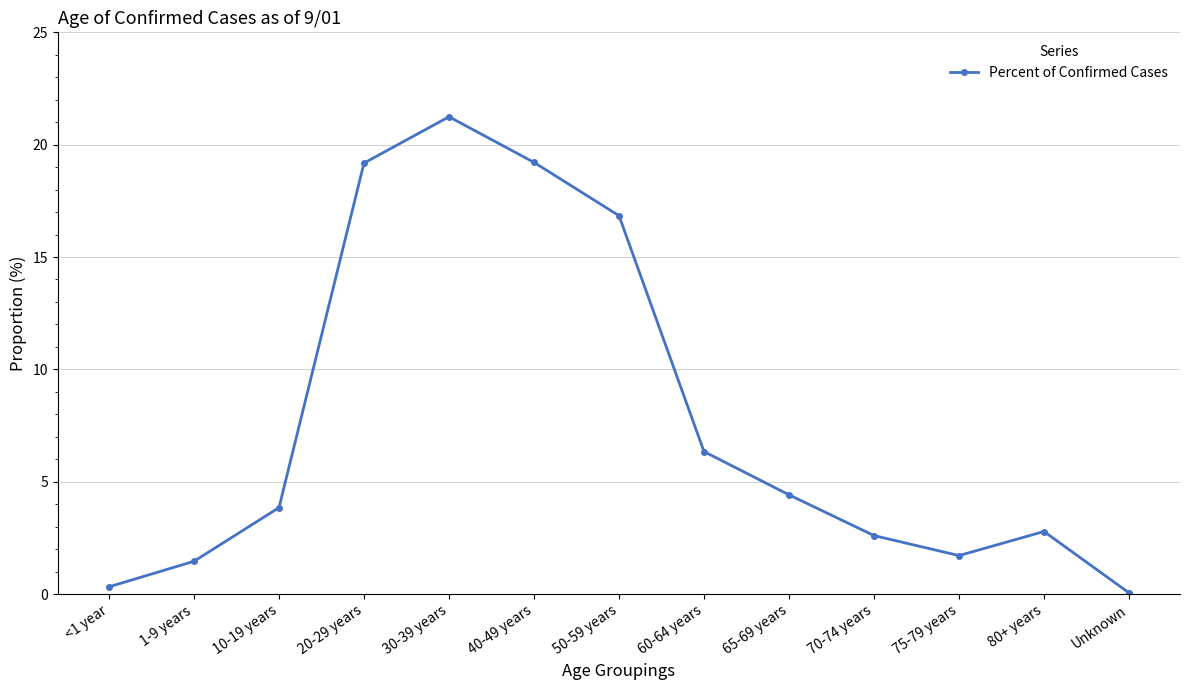

Reading left to right, transcribe all the data shown in this chart.

<1 year=0.3	1-9 years=1.5	10-19 years=3.8	20-29 years=19.2	30-39 years=21.2	40-49 years=19.2	50-59 years=16.8	60-64 years=6.3	65-69 years=4.4	70-74 years=2.6	75-79 years=1.7	80+ years=2.8	Unknown=0.1